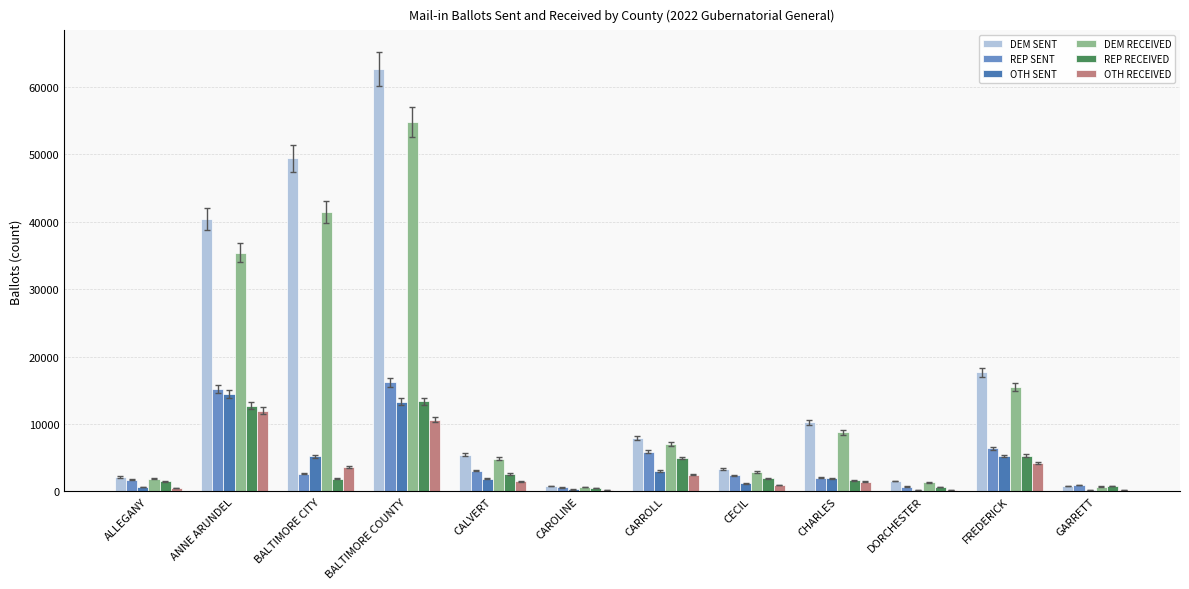

At which label is DEM SENT closest to 31677?

ANNE ARUNDEL